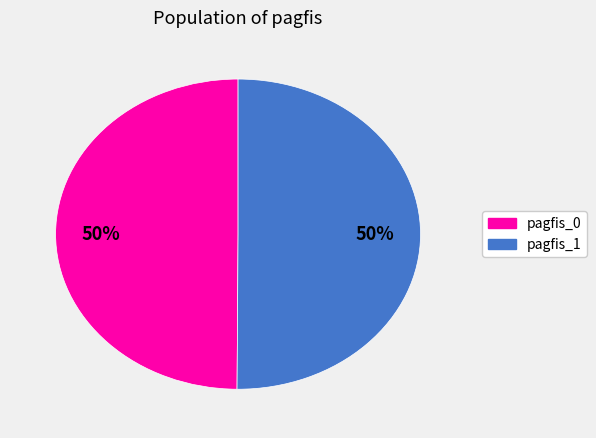

To the nearest percent, what is the average slice percentage?

50%